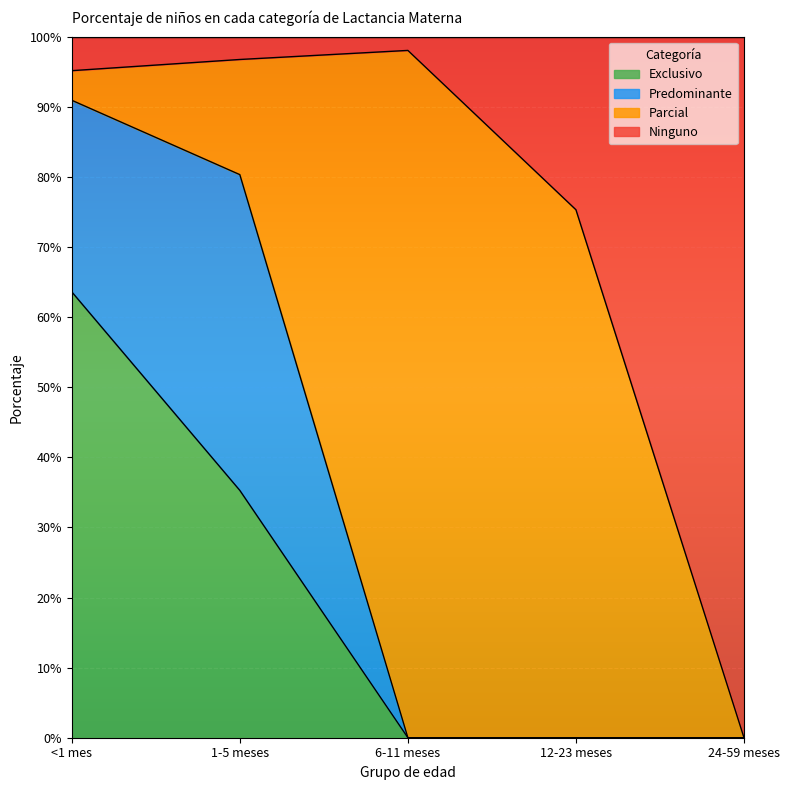

How many Exclusivo values are between 0 and 1?

5